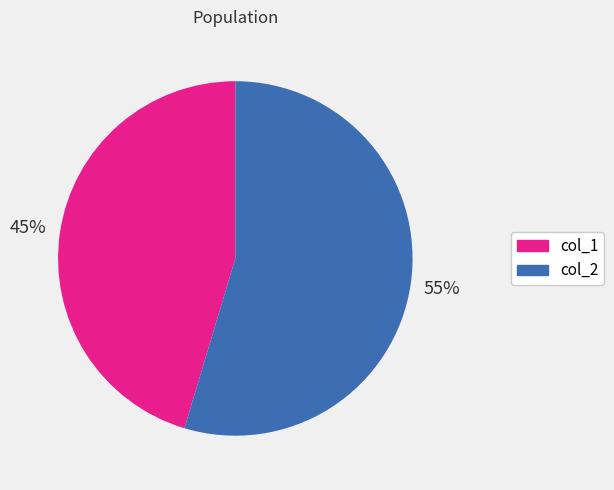

Combined, do col_1 and col_2 account for over 50%?

Yes